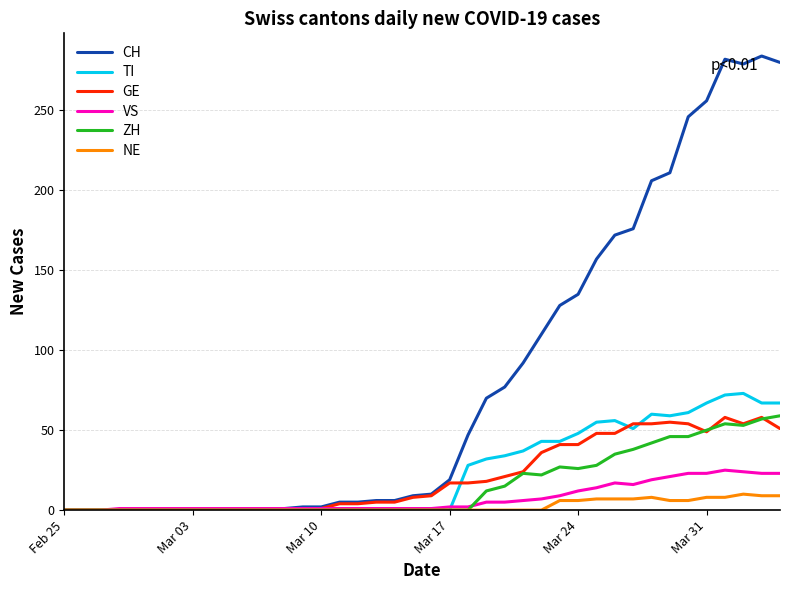

How many lines are shown in the chart?

6